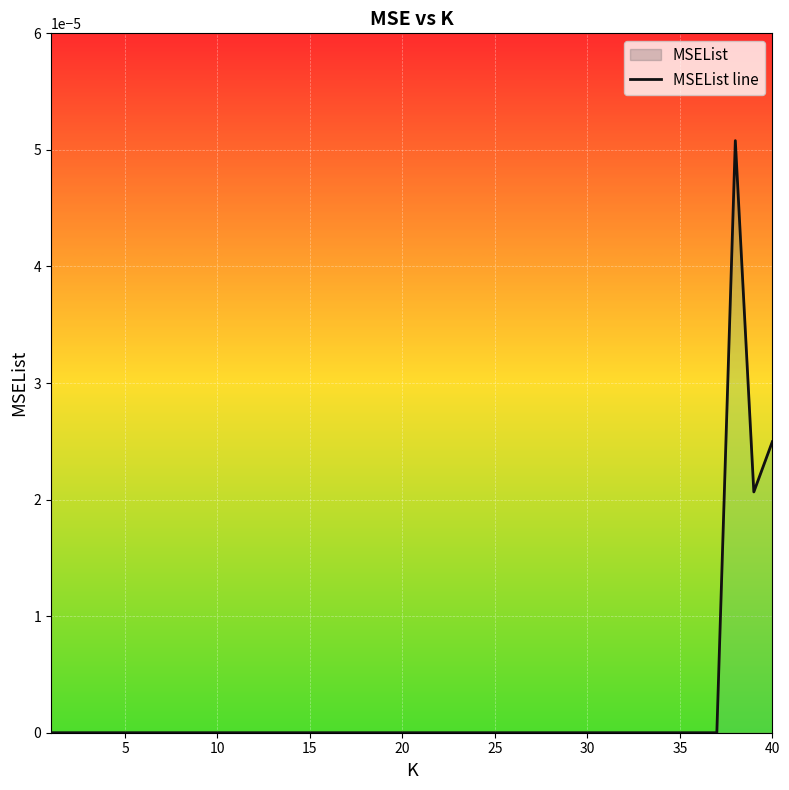

The chart shows a value of 0.0 at 22. True or false?

False